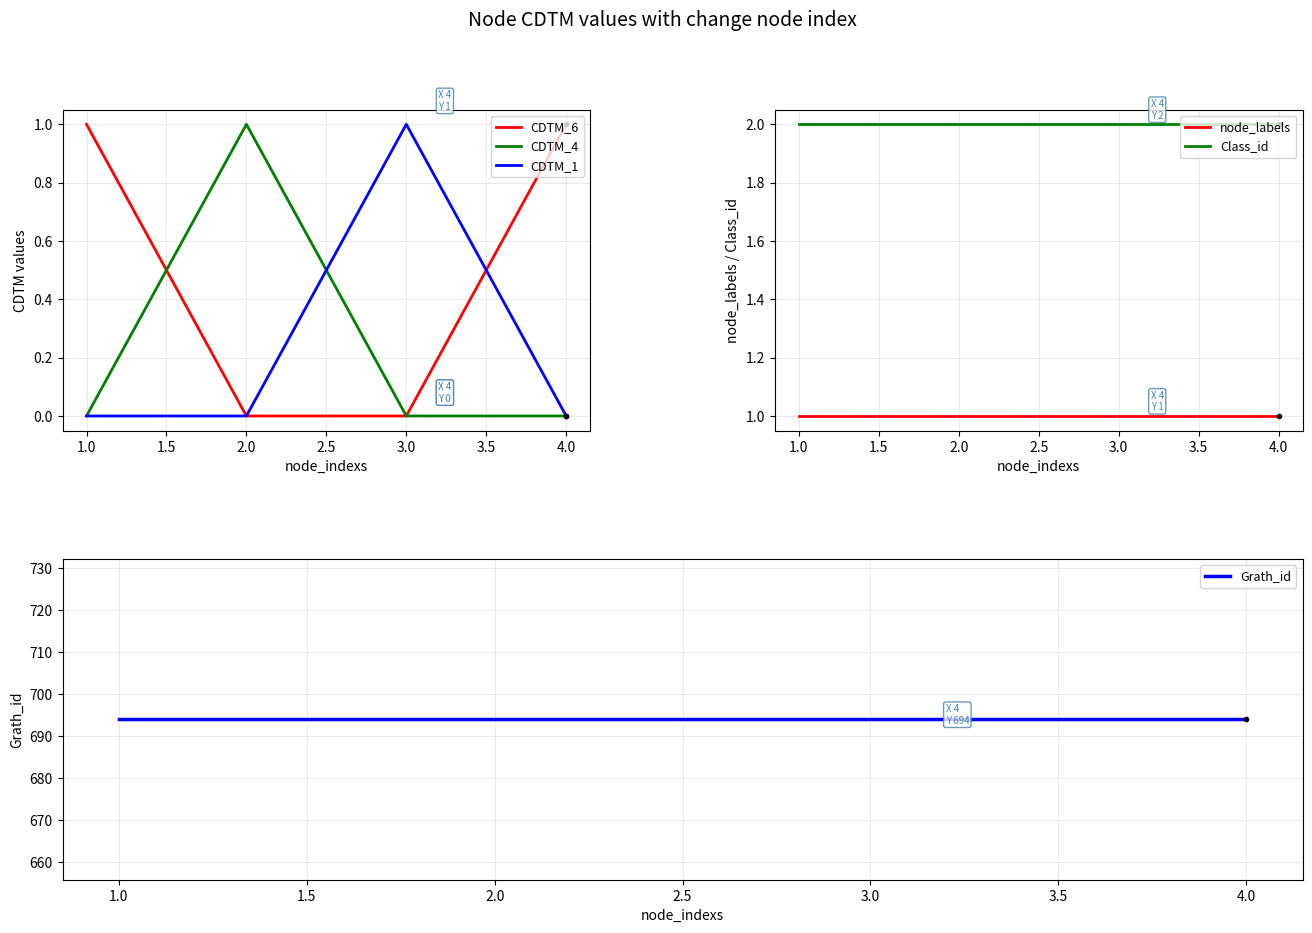

Reading left to right, extract all data points from this chart.

CDTM_6: 1	0	0	1
CDTM_4: 0	1	0	0
CDTM_1: 0	0	1	0
node_labels: 1	1	1	1
Class_id: 2	2	2	2
Grath_id: 694	694	694	694